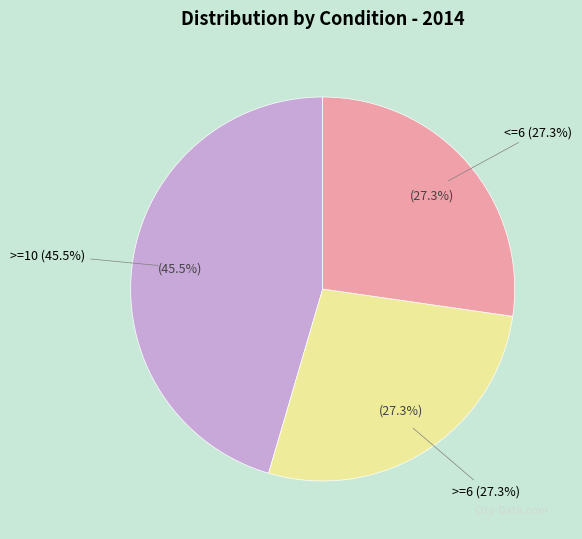

To the nearest percent, what is the combined percentage of >=10 and >=6?

73%